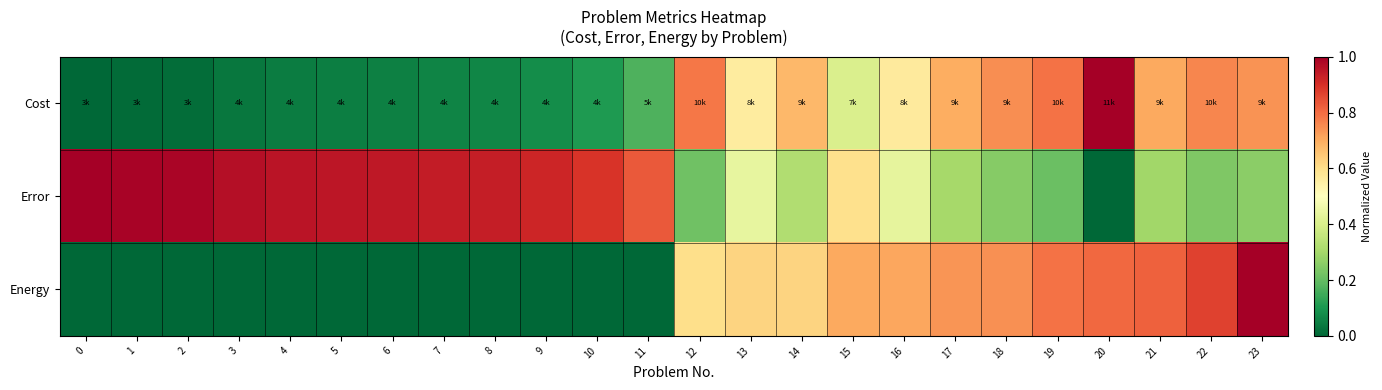

At how many categories does at least one series exceed 0?

24